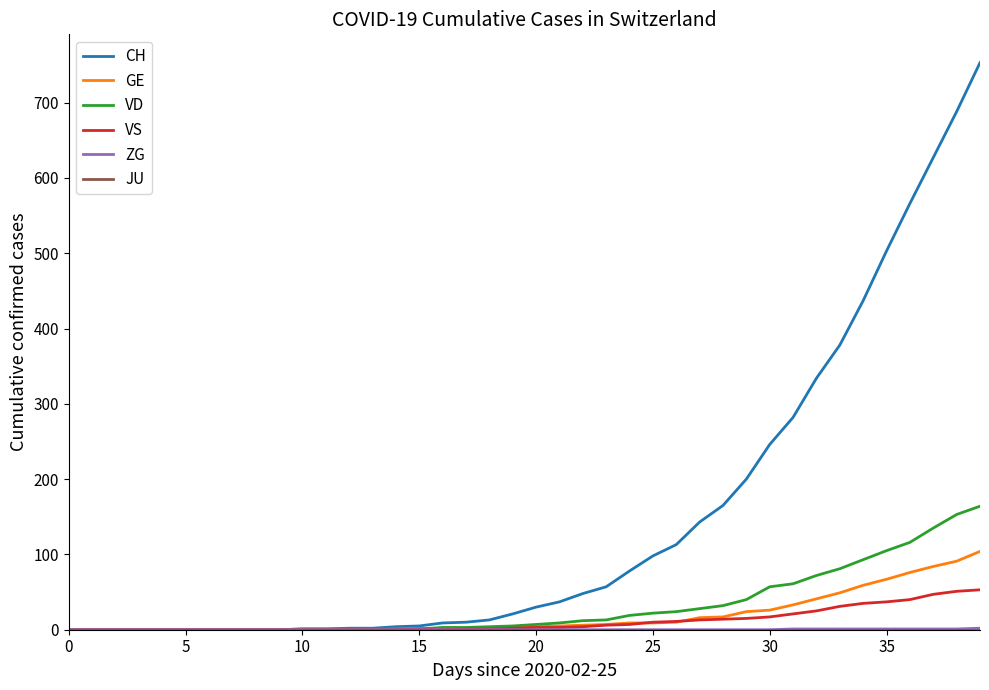

What is the greatest value displayed?

753